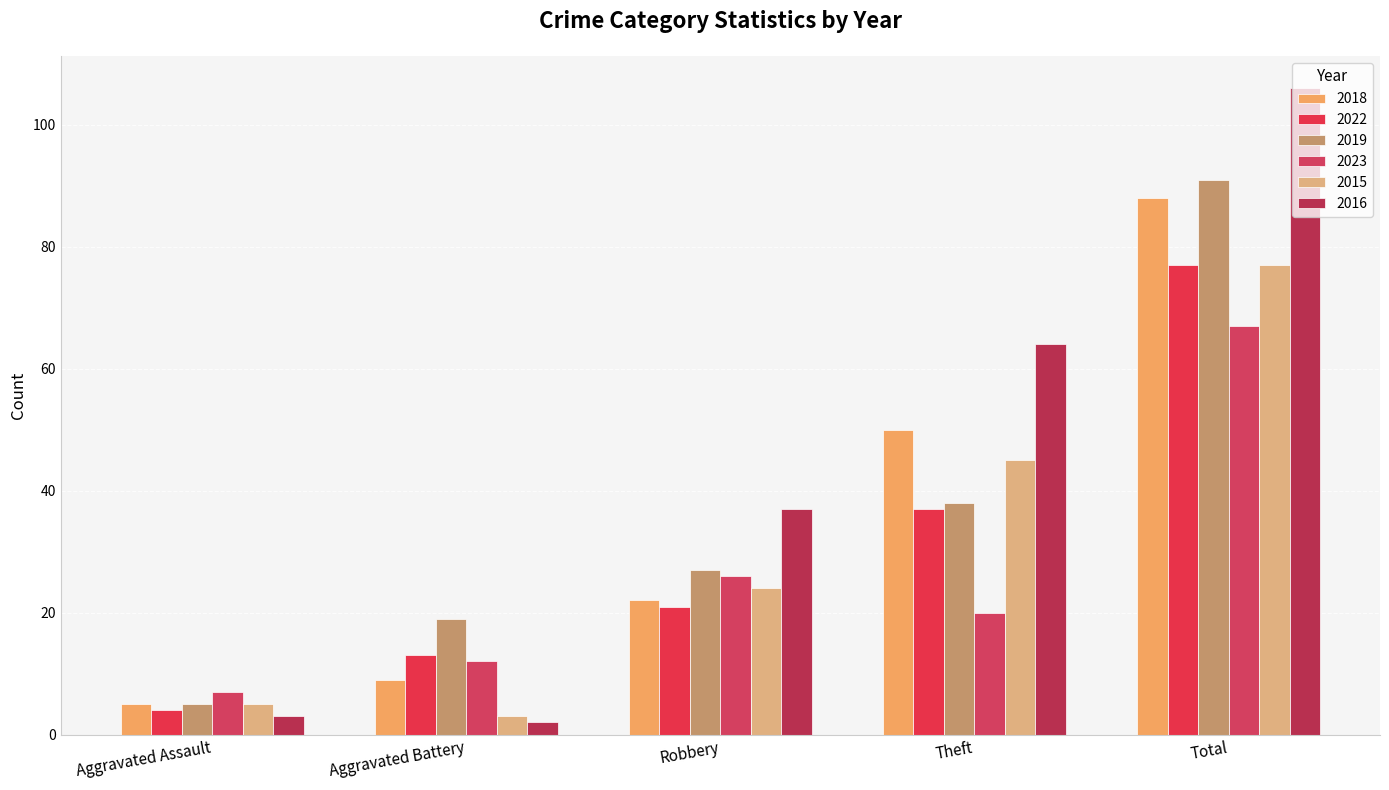

What is the label of the 4th bar from the right?

Aggravated Battery